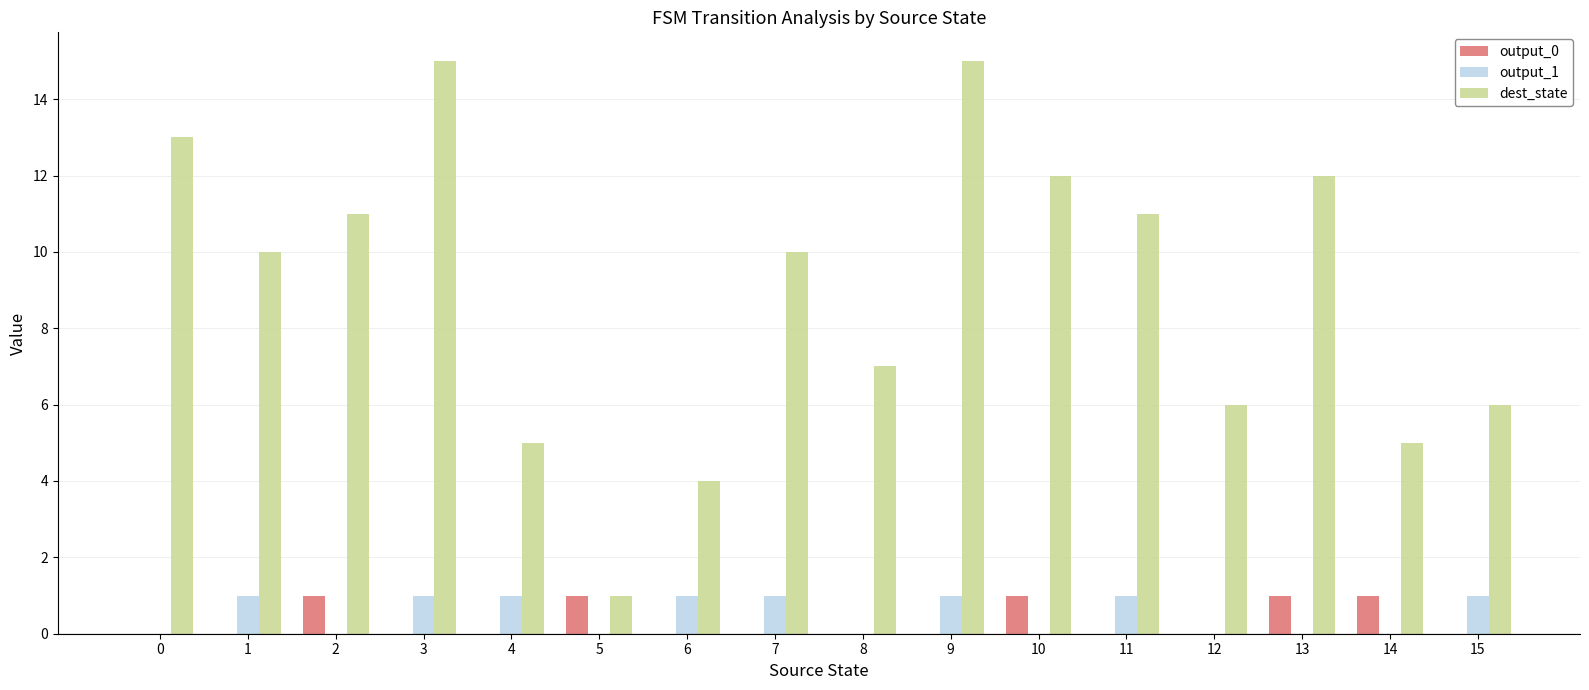

Count the output_0 values in the range 0 to 1.

16